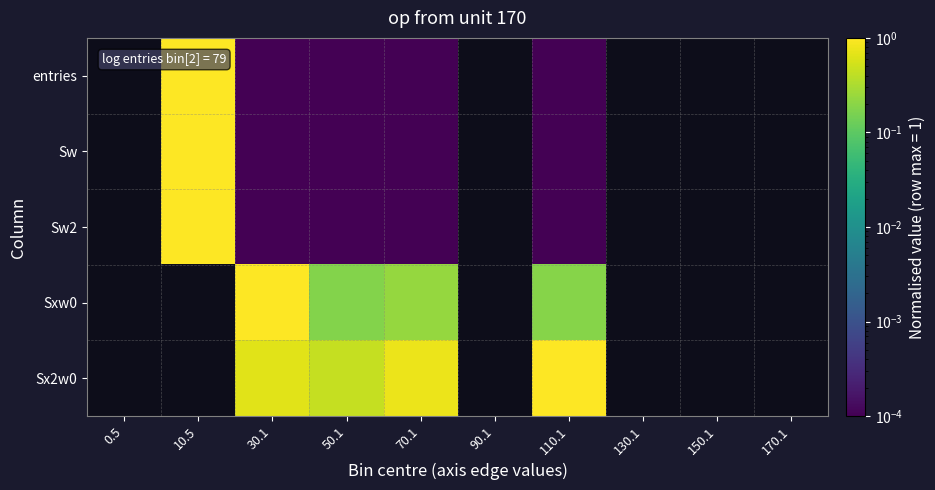

Between 30.1 and 10.5, which is larger?

10.5